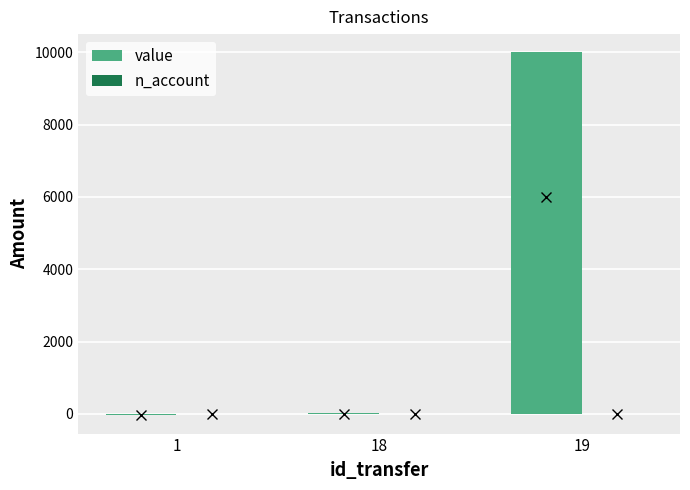

Which series has the largest total across all categories?

value